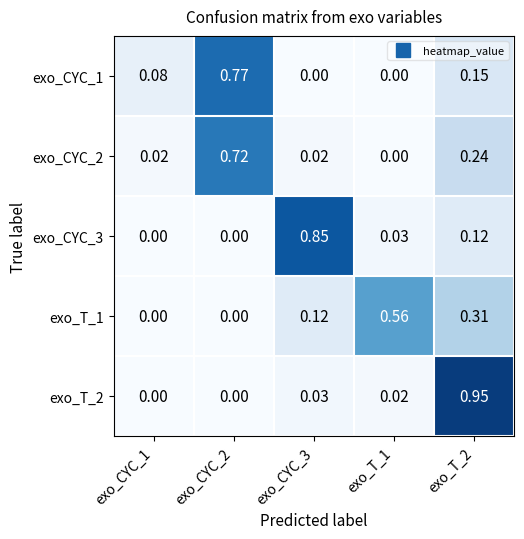

Which series changed the most between exo_CYC_3 and exo_T_1?

exo_CYC_3